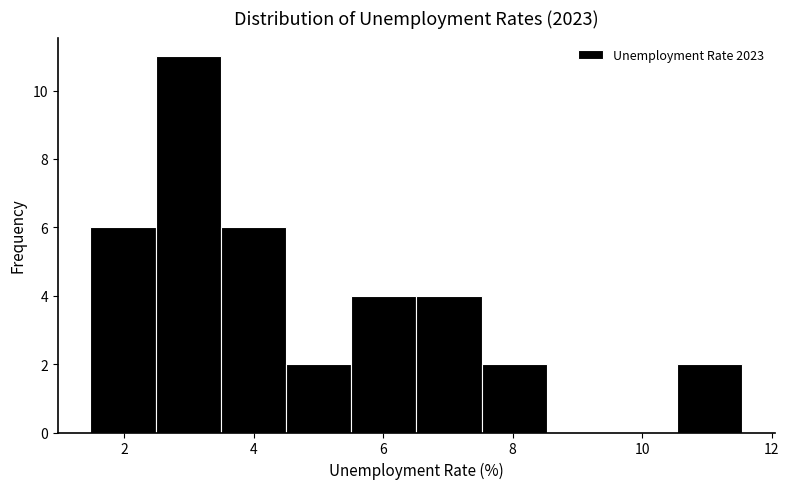

Reading left to right, list every bar in this chart as the range it spans on the x-axis followed by its height. Neither the bar edges nor the heights are printed on the chart, so give them approximately, as read against the axes.

1.4 to 2.4: 6
2.4 to 3.4: 11
3.4 to 4.6: 6
4.6 to 5.6: 2
5.6 to 6.6: 4
6.6 to 7.6: 4
7.6 to 8.6: 2
8.6 to 9.6: 0
9.6 to 10.6: 0
10.6 to 11.6: 2